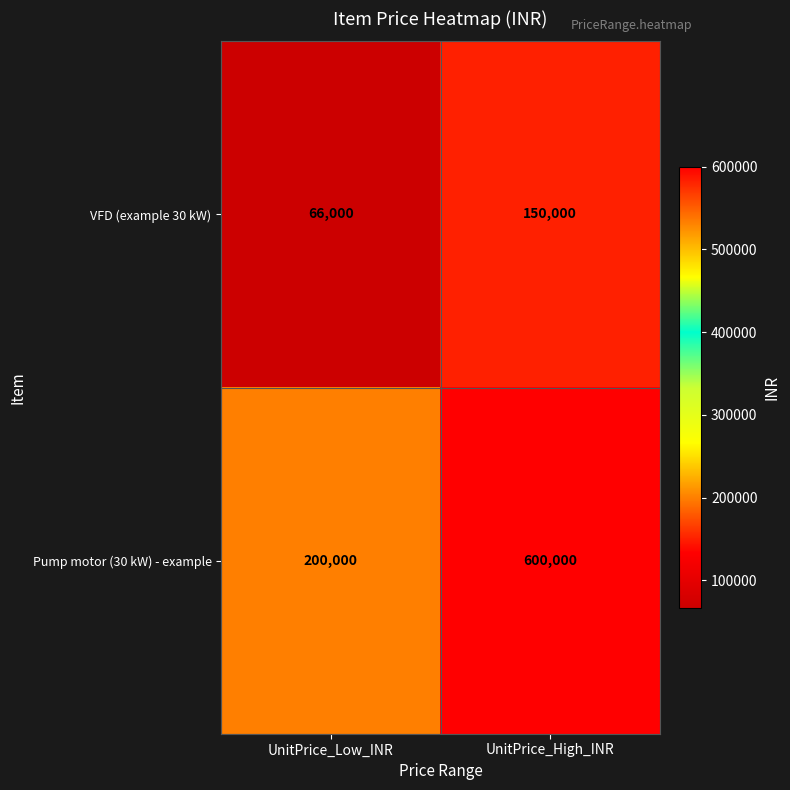

What is the difference between the highest and lowest values at UnitPrice_Low_INR?

134000